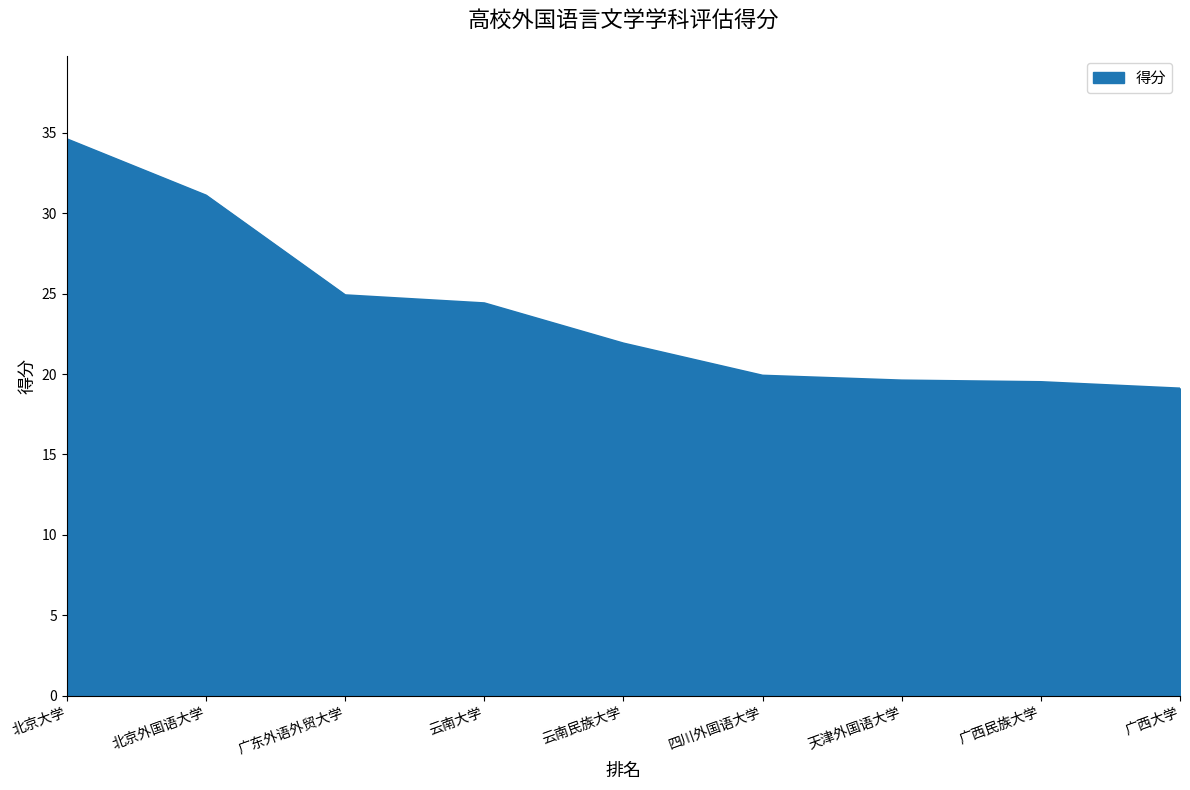

Approximately how many times larger is the value at 云南大学 compared to 北京大学?

0.7